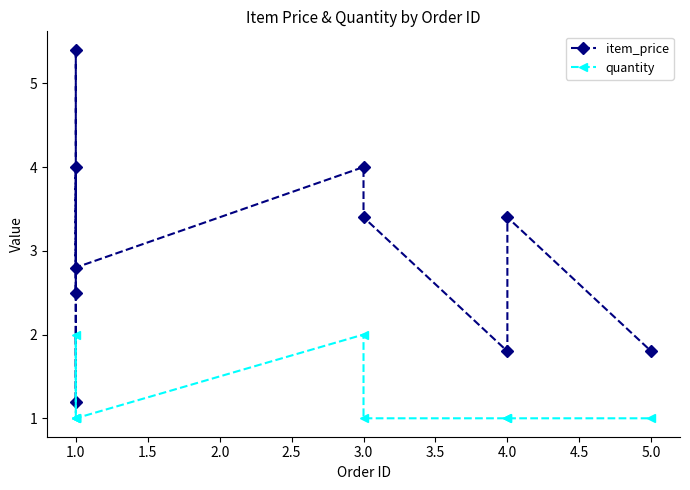

What are all the series names shown in the legend?

item_price, quantity